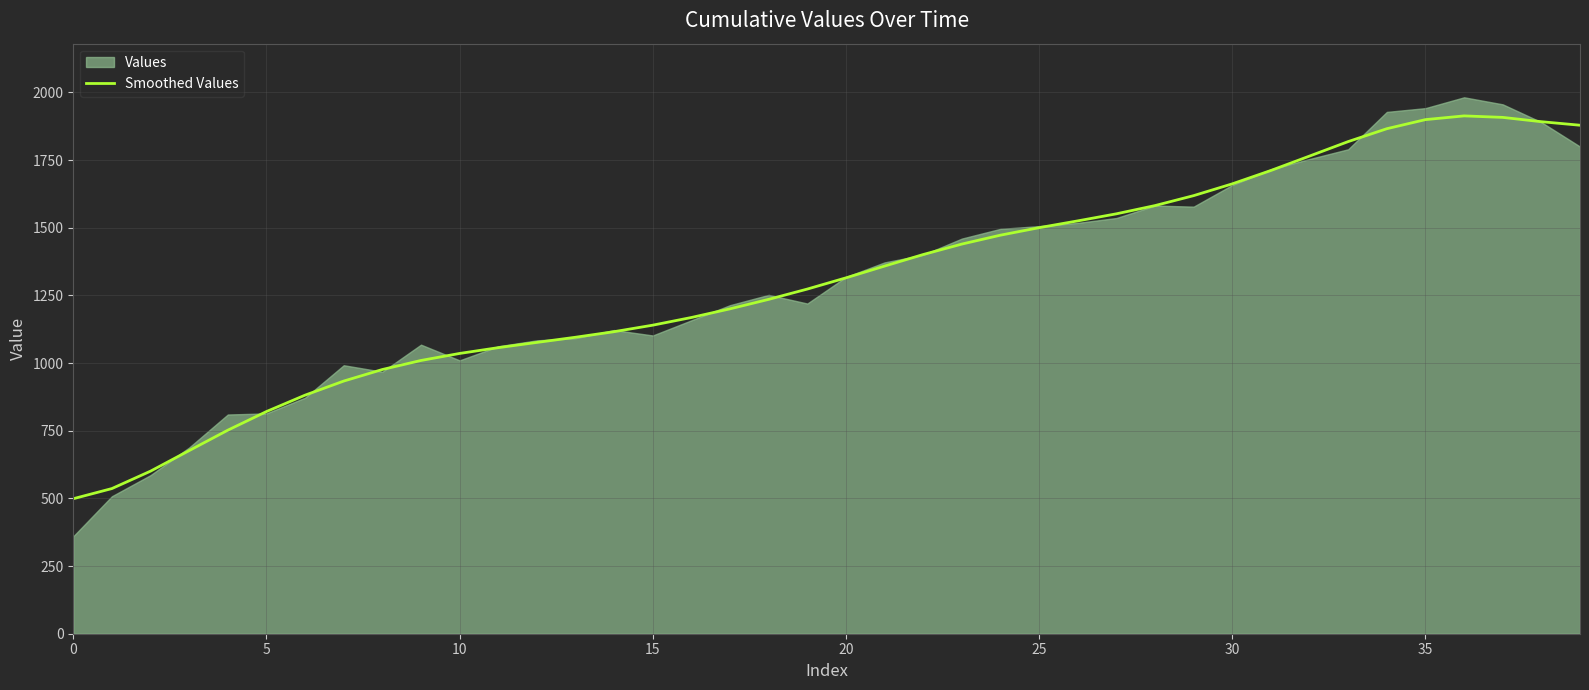

What is the minimum value for Smoothed Values?

498.8